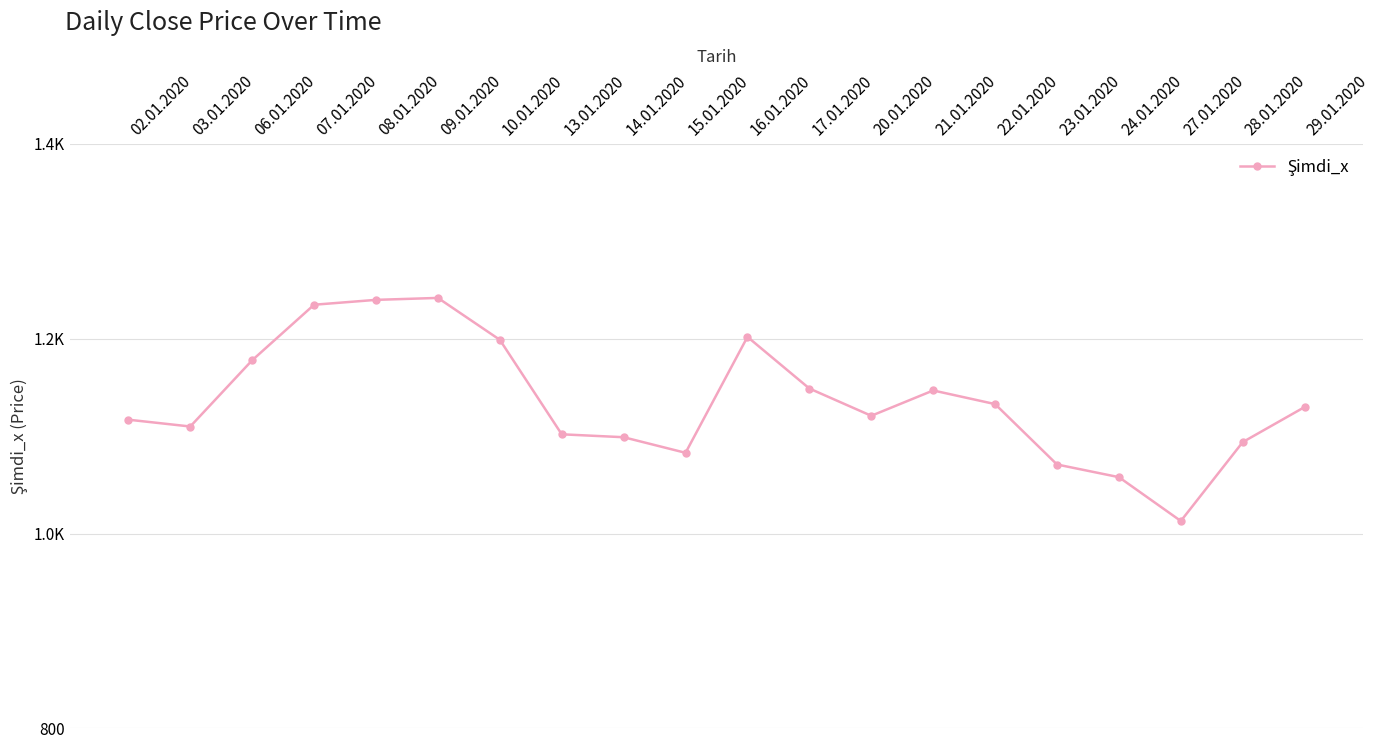

Reading left to right, list all the values displayed in this chart.

02.01.2020=1117	03.01.2020=1110	06.01.2020=1178	07.01.2020=1235	08.01.2020=1240	09.01.2020=1242	10.01.2020=1199	13.01.2020=1102	14.01.2020=1099	15.01.2020=1083	16.01.2020=1202	17.01.2020=1149	20.01.2020=1121	21.01.2020=1147	22.01.2020=1133	23.01.2020=1071	24.01.2020=1058	27.01.2020=1013	28.01.2020=1094	29.01.2020=1130